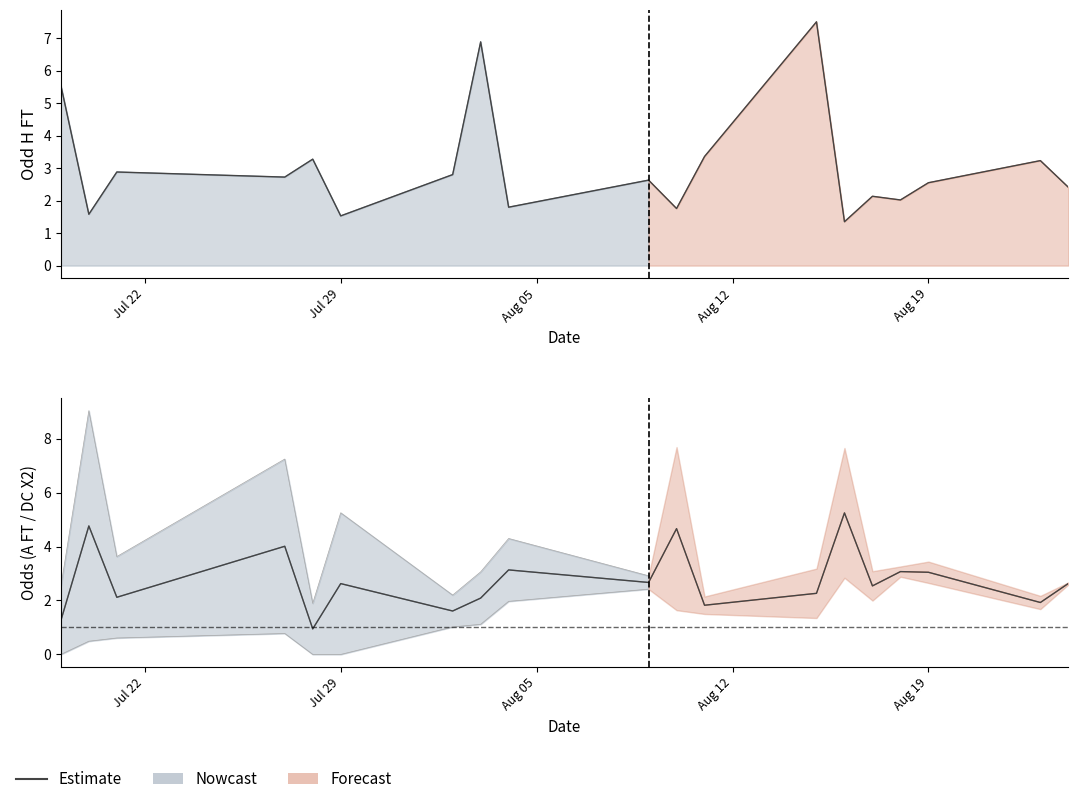

What is the change in value from 16 to 18?

-0.4